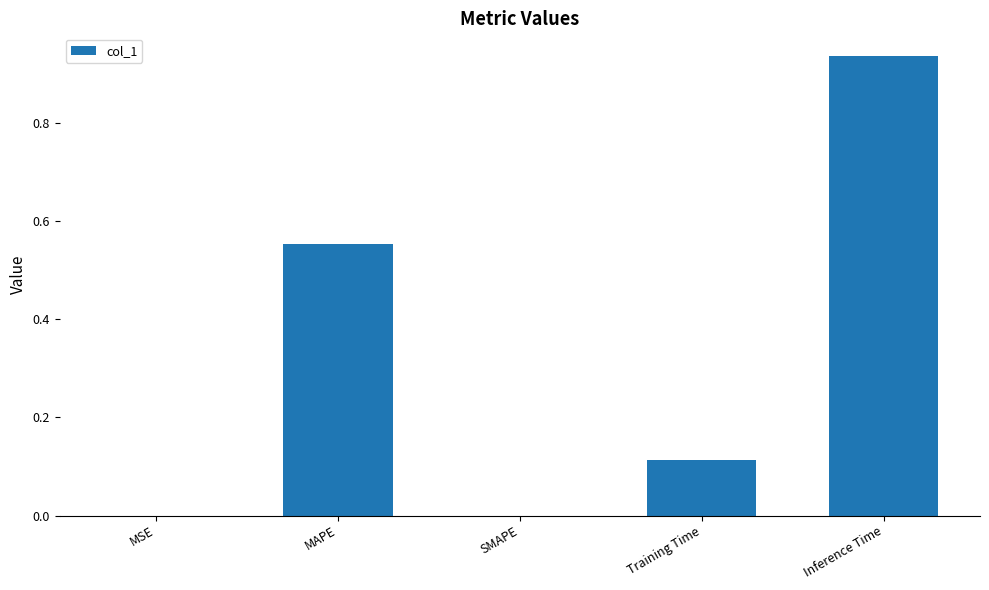

Which category has the highest value across all series?

Inference Time